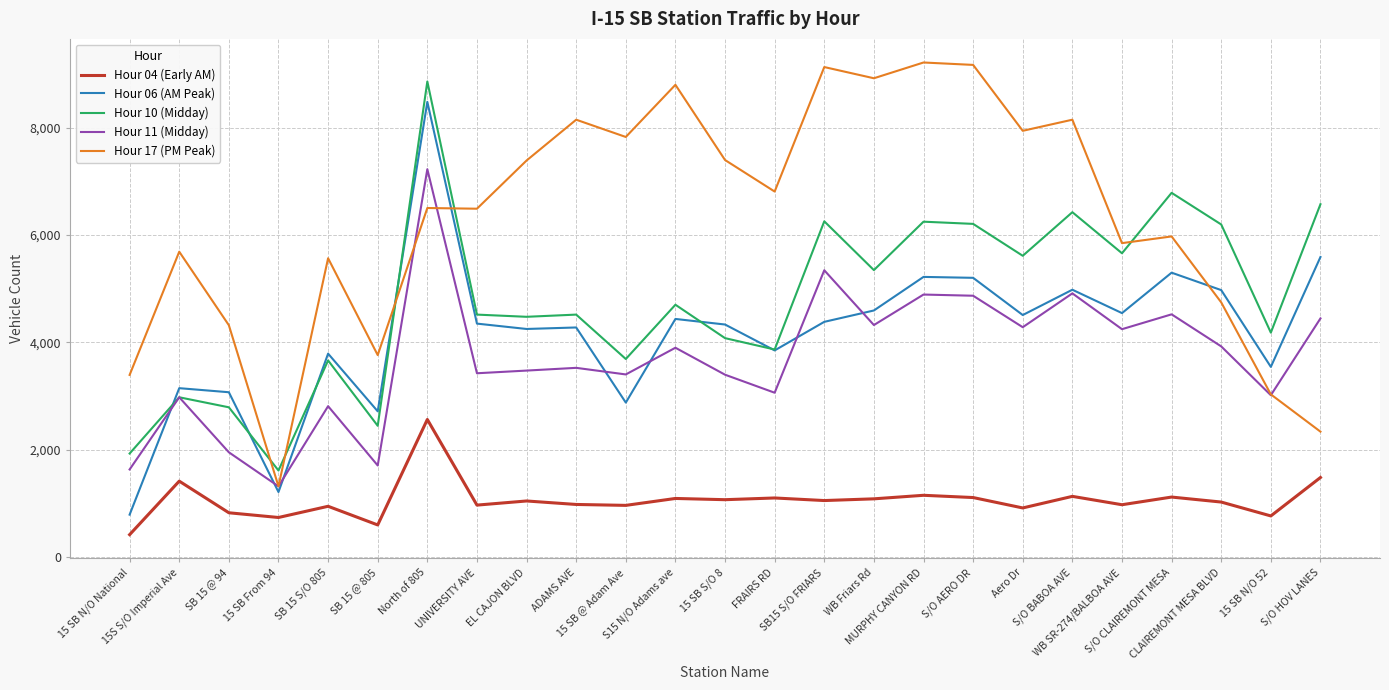

True or false: Hour 06 (AM Peak) has a value of 7196 at WB Friars Rd.

False